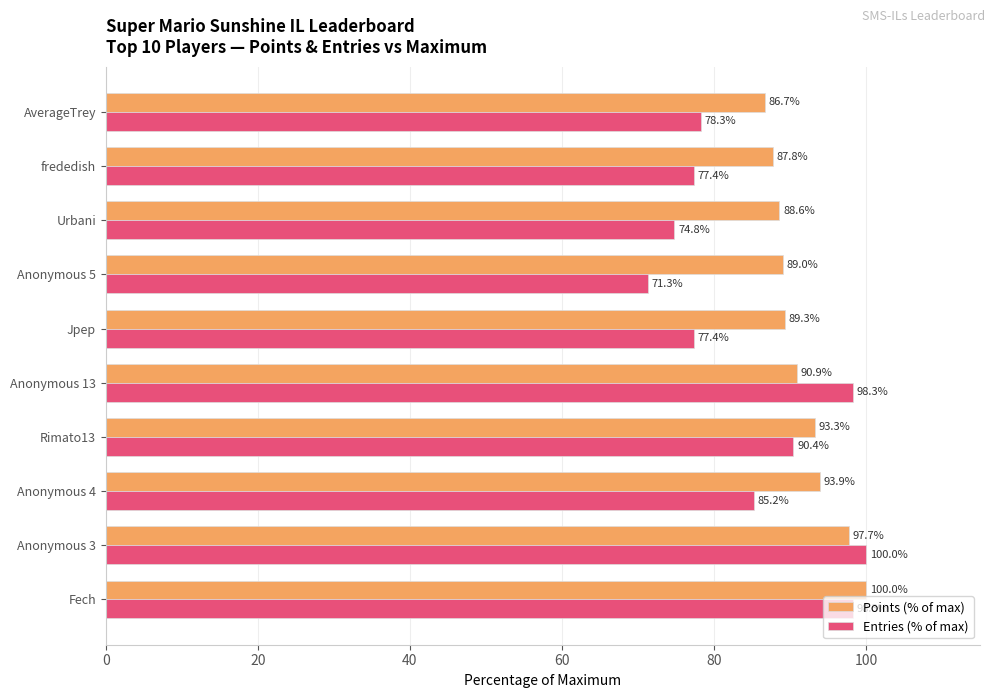

What is the difference between the maximum and second lowest values in the Entries (% of max) series?

25.2